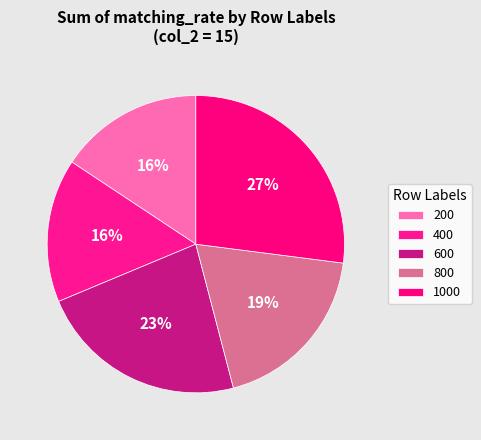

What is the change in value from 400 to 600?

+0.1